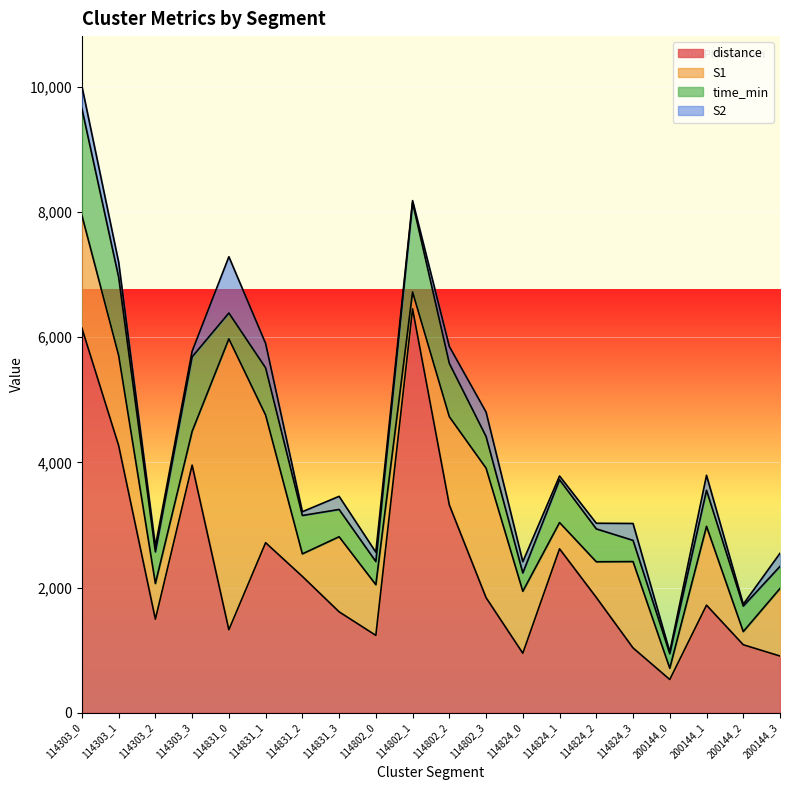

True or false: S1 and S2 cross at least once.

False